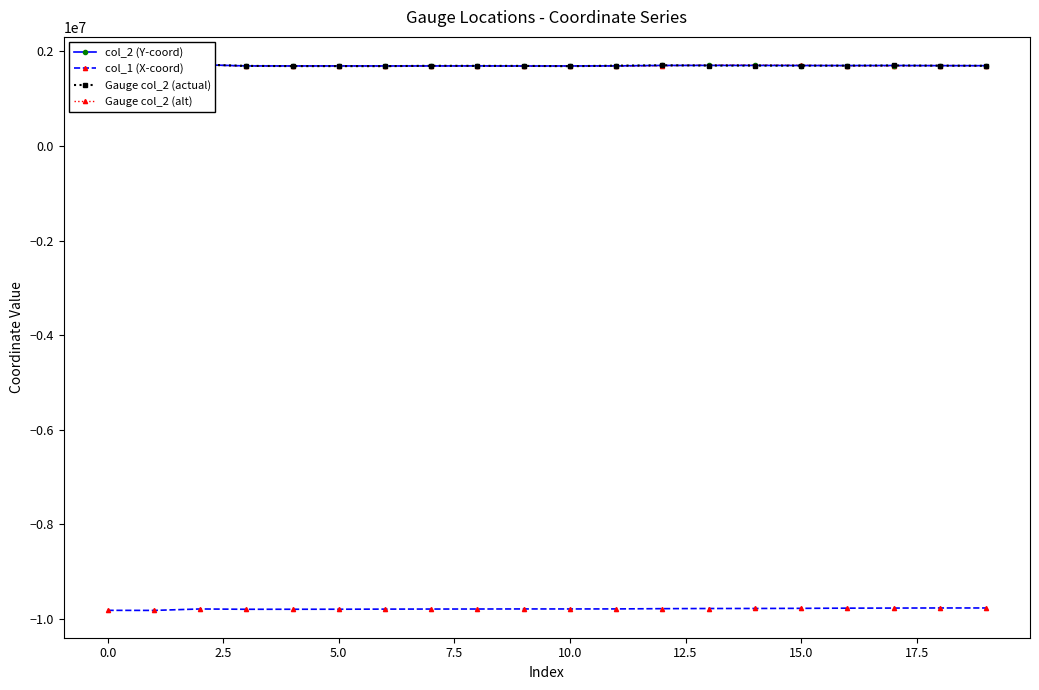

What are all the series names shown in the legend?

col_2 (Y-coord), col_1 (X-coord), Gauge col_2 (actual), Gauge col_2 (alt)